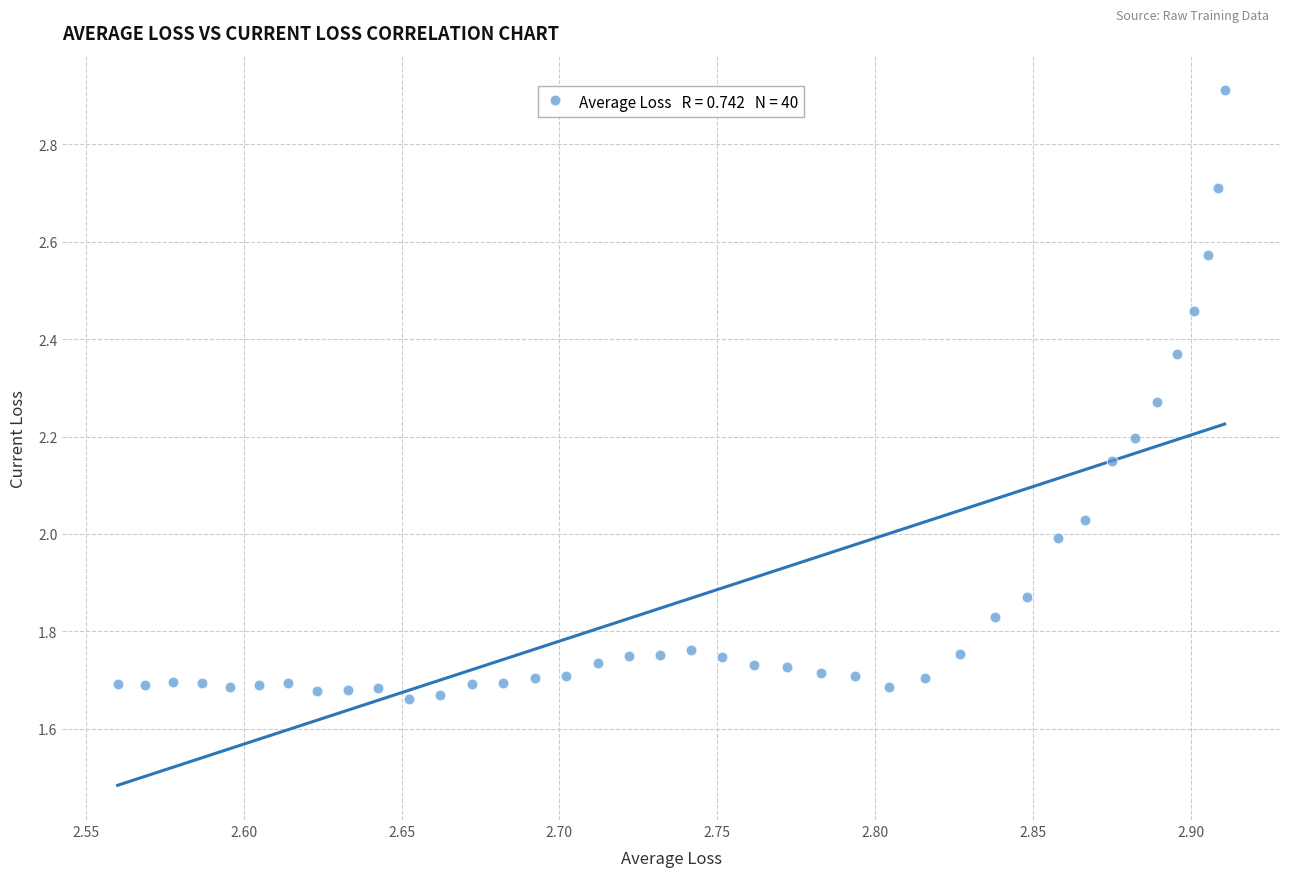

What is the range of X values (max minus min)?

0.4